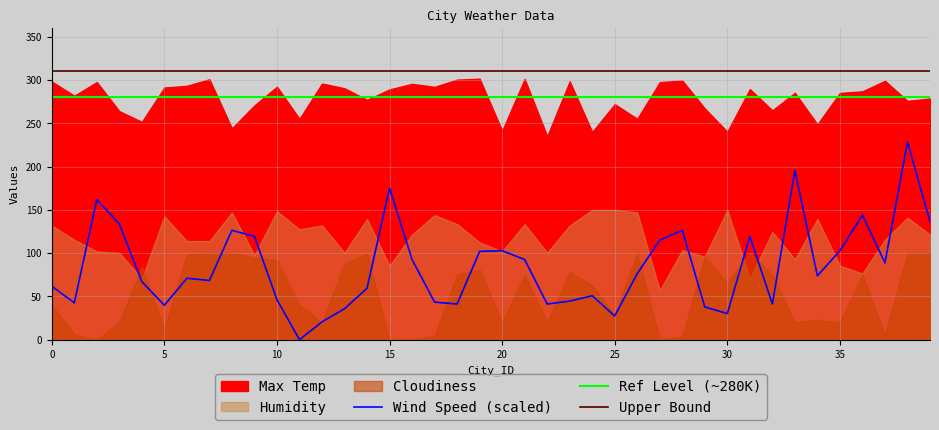

What is the sum of the Ref Level (~280K) values at 15 and 21?

560.0